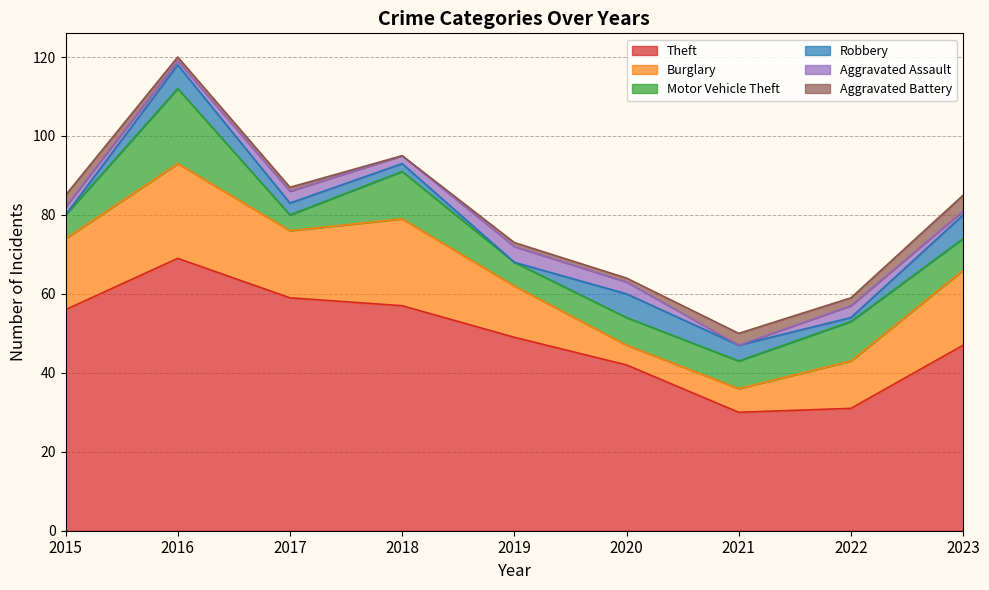

Where does the Robbery series first go above 3?

2016